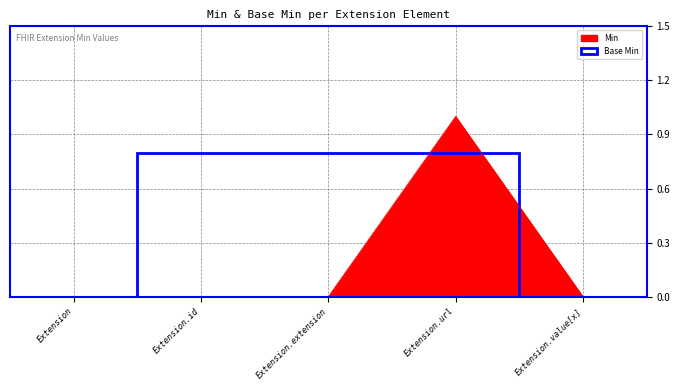

What is the label of the 2nd point from the left?

Extension.id